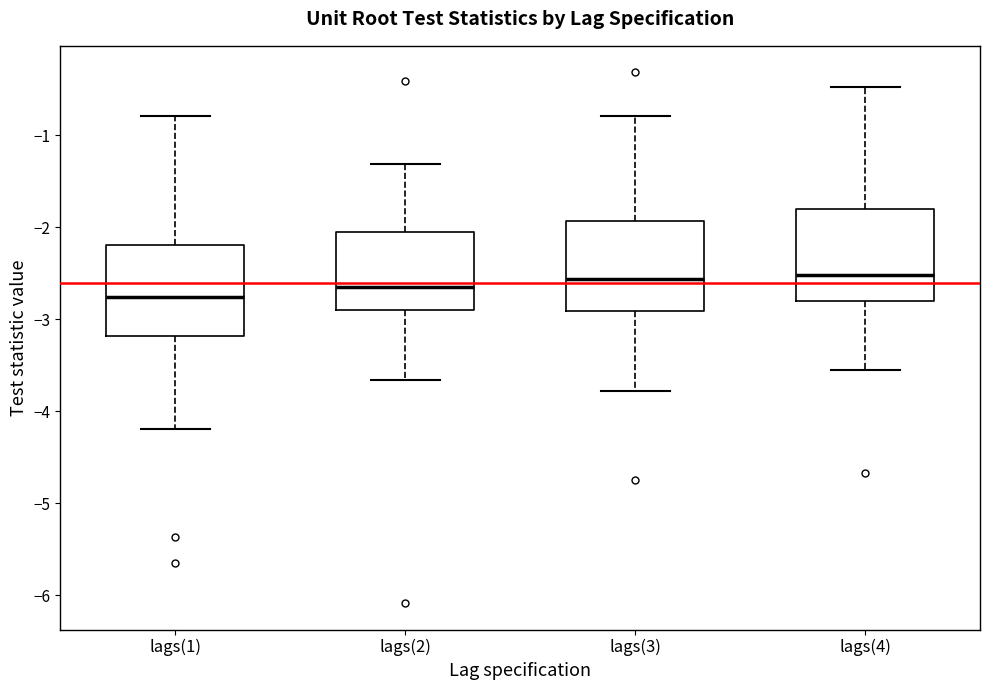

Reading left to right, transcribe this box plot: for each box, give where its median line is, the range the box spans, and where its two whiskers end, as read against the y-axis. The values are not printed on the chart, so give them approximately, as read against the axis.

lags(1): median -2.8, box -3.2 to -2.2, whiskers -4.2 to -0.8
lags(2): median -2.7, box -2.9 to -2.1, whiskers -3.7 to -1.3
lags(3): median -2.6, box -2.9 to -1.9, whiskers -3.8 to -0.8
lags(4): median -2.5, box -2.8 to -1.8, whiskers -3.6 to -0.5